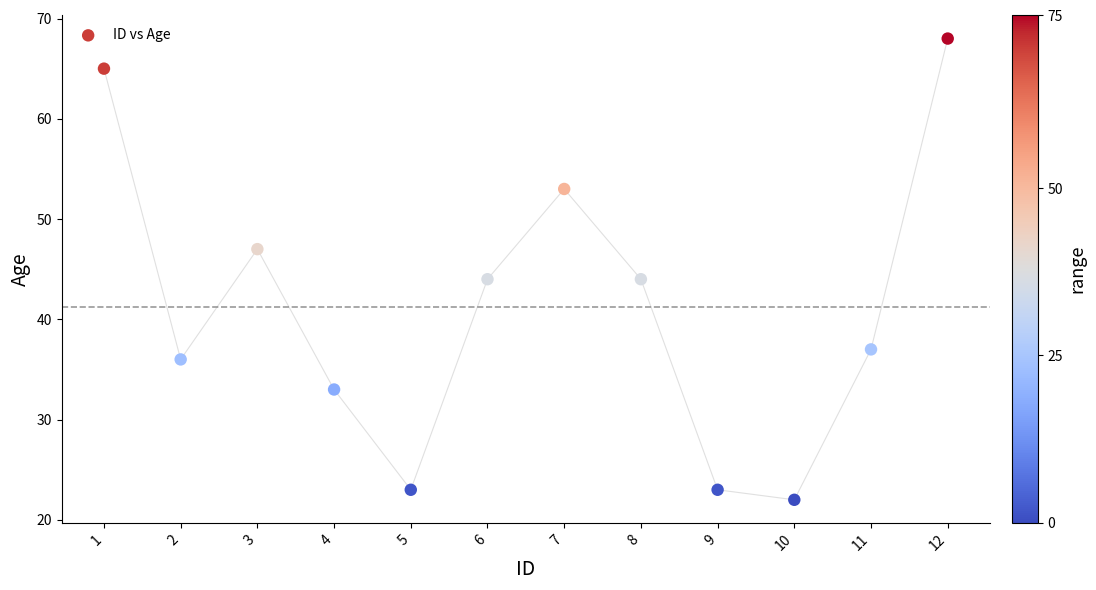

What is the range of Y values (max minus min)?

46